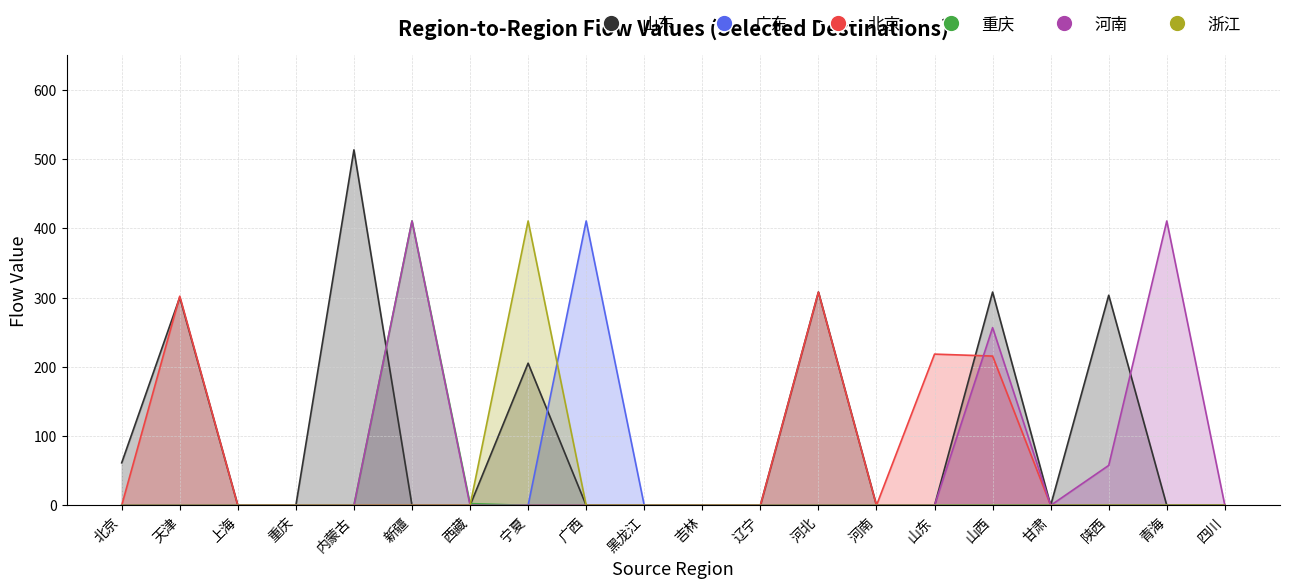

At which label is 浙江 closest to 0?

北京